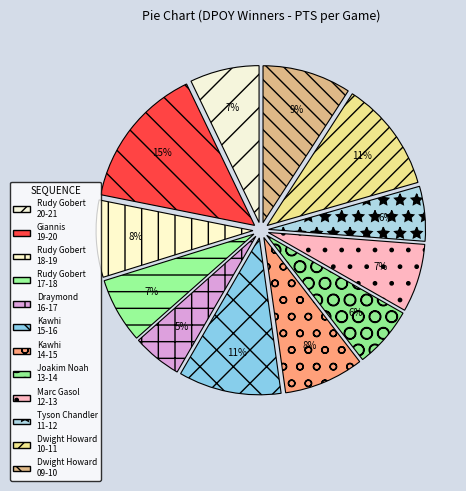

How many segments does this pie chart have?

12